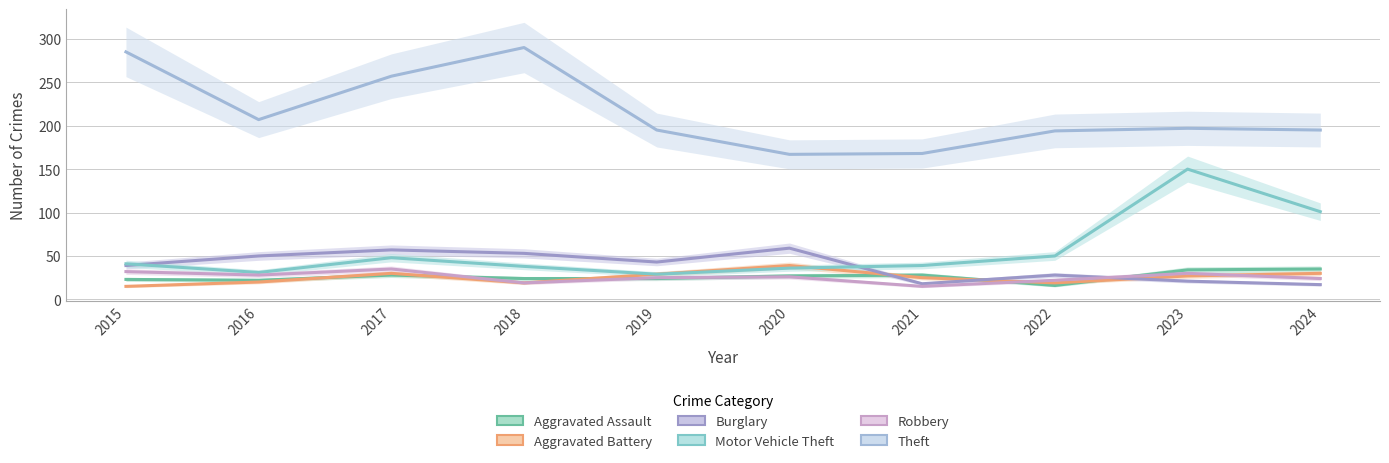

Is the value of Aggravated Assault at 2020 greater than the value of Motor Vehicle Theft at 2023?

No